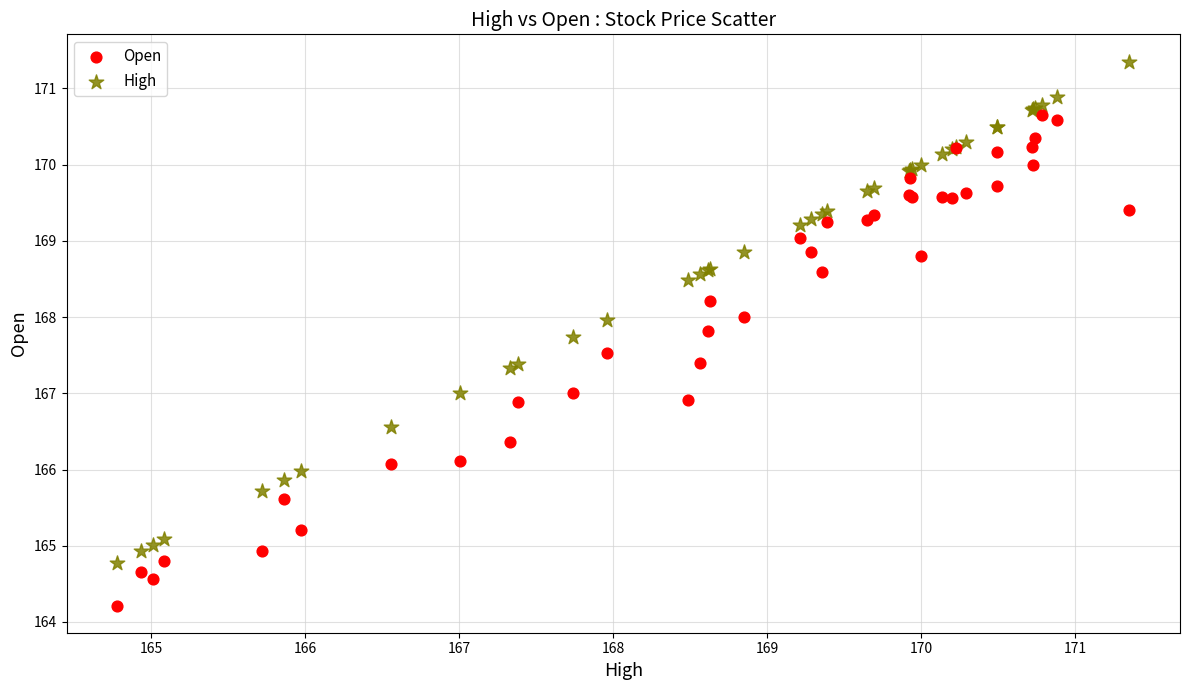

Which series contains the highest Y value?

High